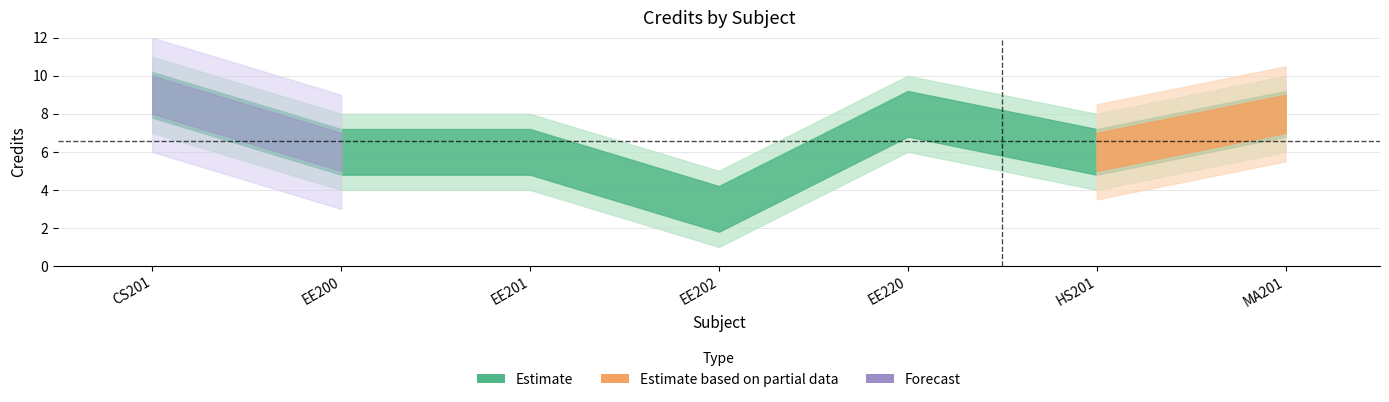

Reading right to left, transcribe all the data shown in this chart.

8	6	8	3	6	6	9